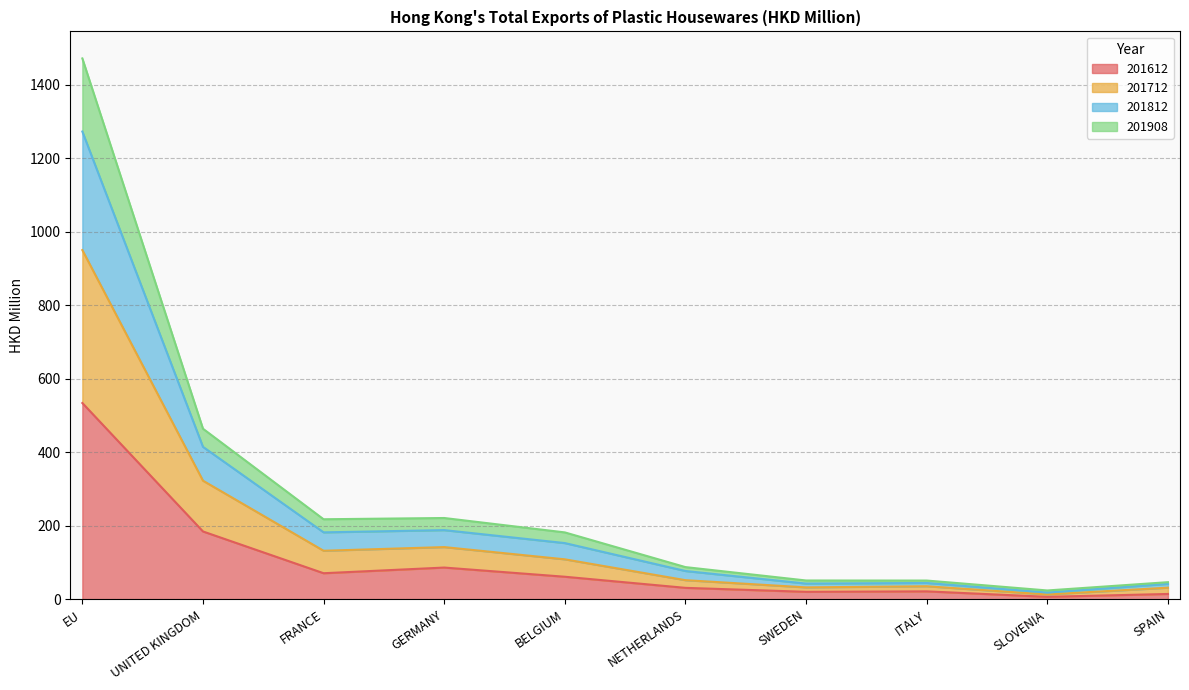

At which label does 201612 reach its peak?

EU